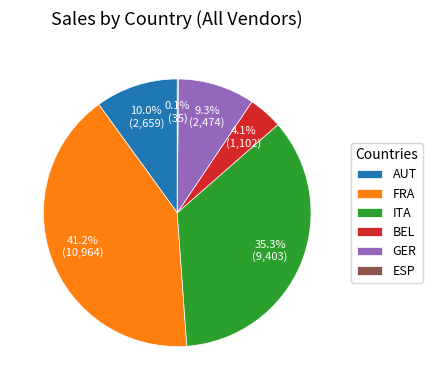

Is the sum of FRA and GER greater than half?

Yes